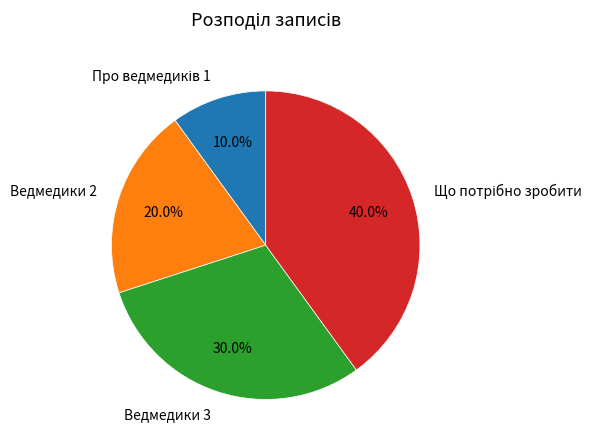

How much of the chart is everything except Ведмедики 3?

70.0%